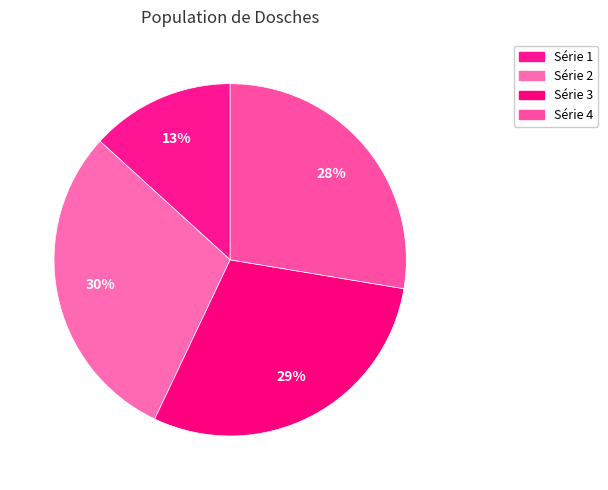

How many slices are in this pie chart?

4